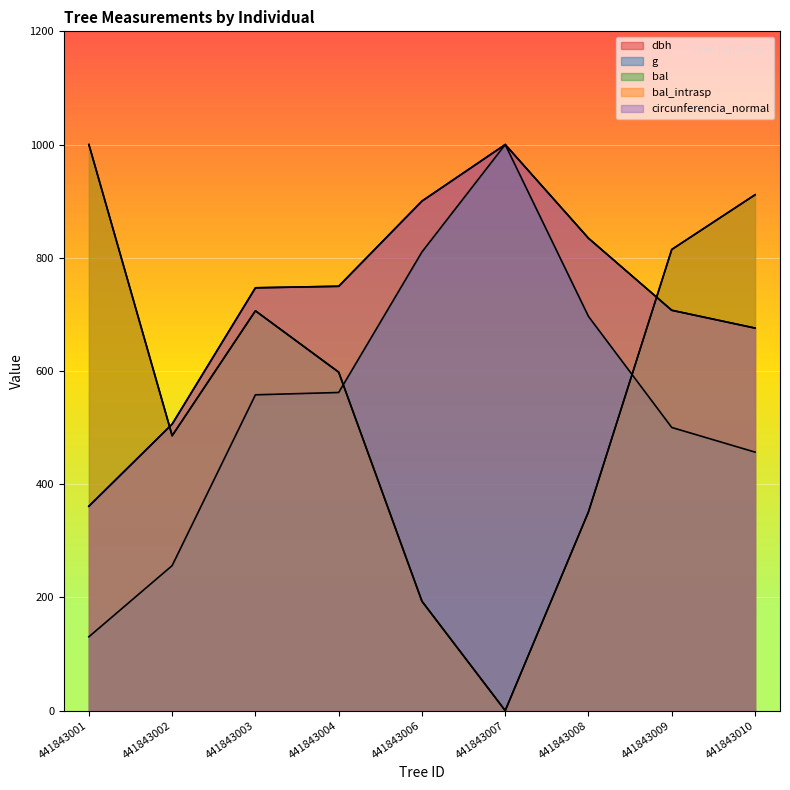

What are all the series names shown in the legend?

dbh, g, bal, bal_intrasp, circunferencia_normal